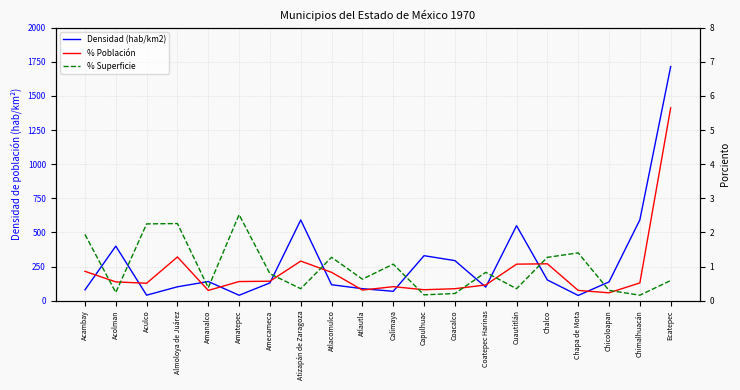

At how many categories does at least one series exceed 390?

5